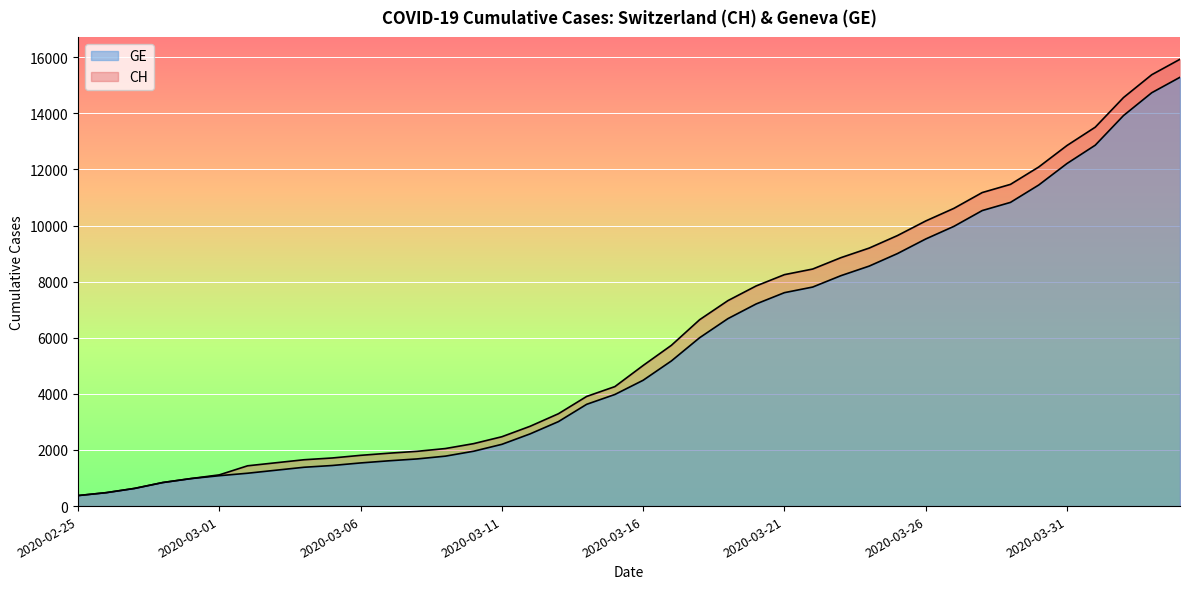

How many lines are shown in the chart?

2